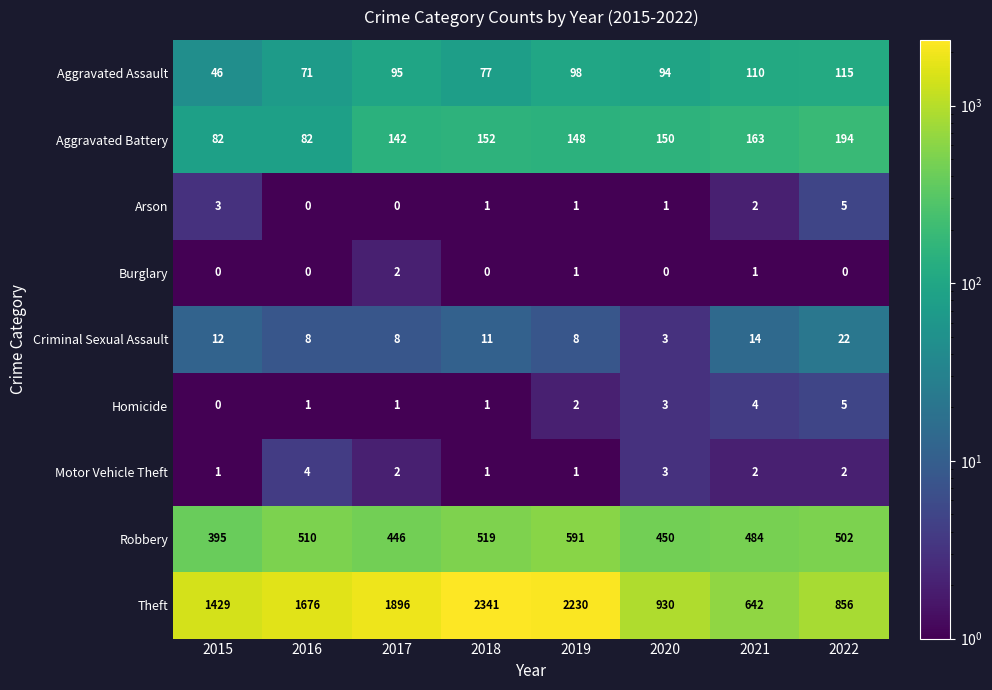

What is the spread (max minus min) of values at 2021?

641